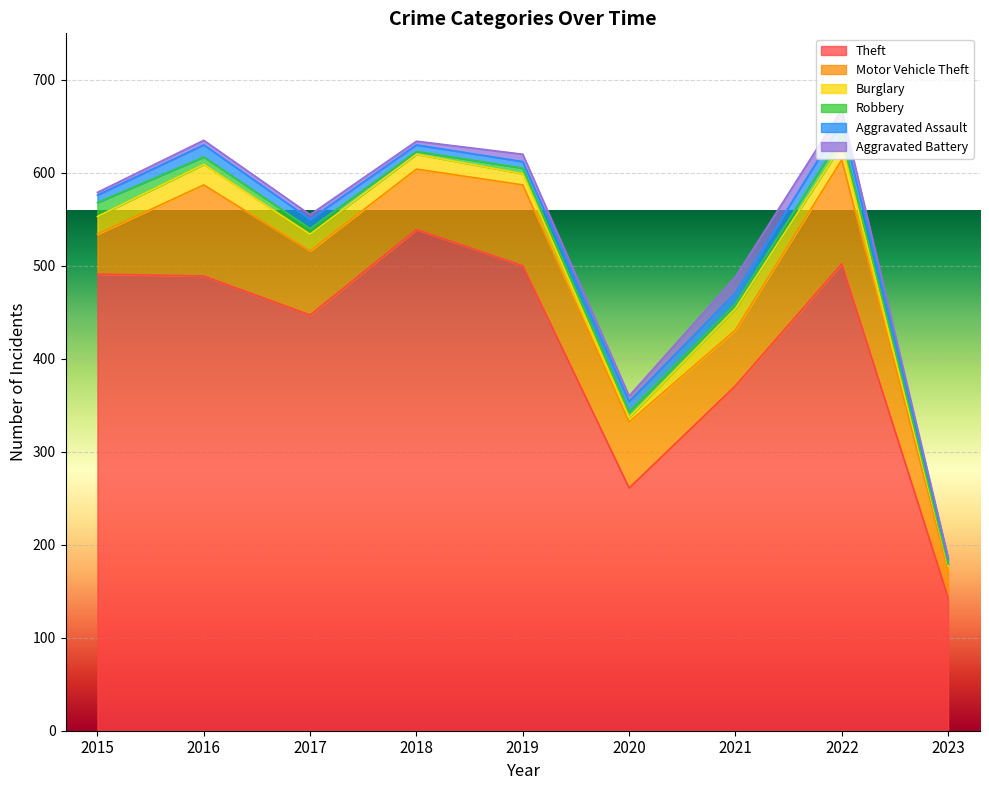

Which series has the largest total across all categories?

Theft